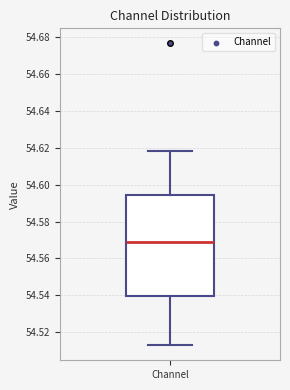

Transcribe this box plot: give where the median line is, the range the box spans, and where the two whiskers end, as read against the y-axis. The values are not printed on the chart, so give them approximately, as read against the axis.

median 54.568, box 54.540 to 54.594, whiskers 54.512 to 54.618